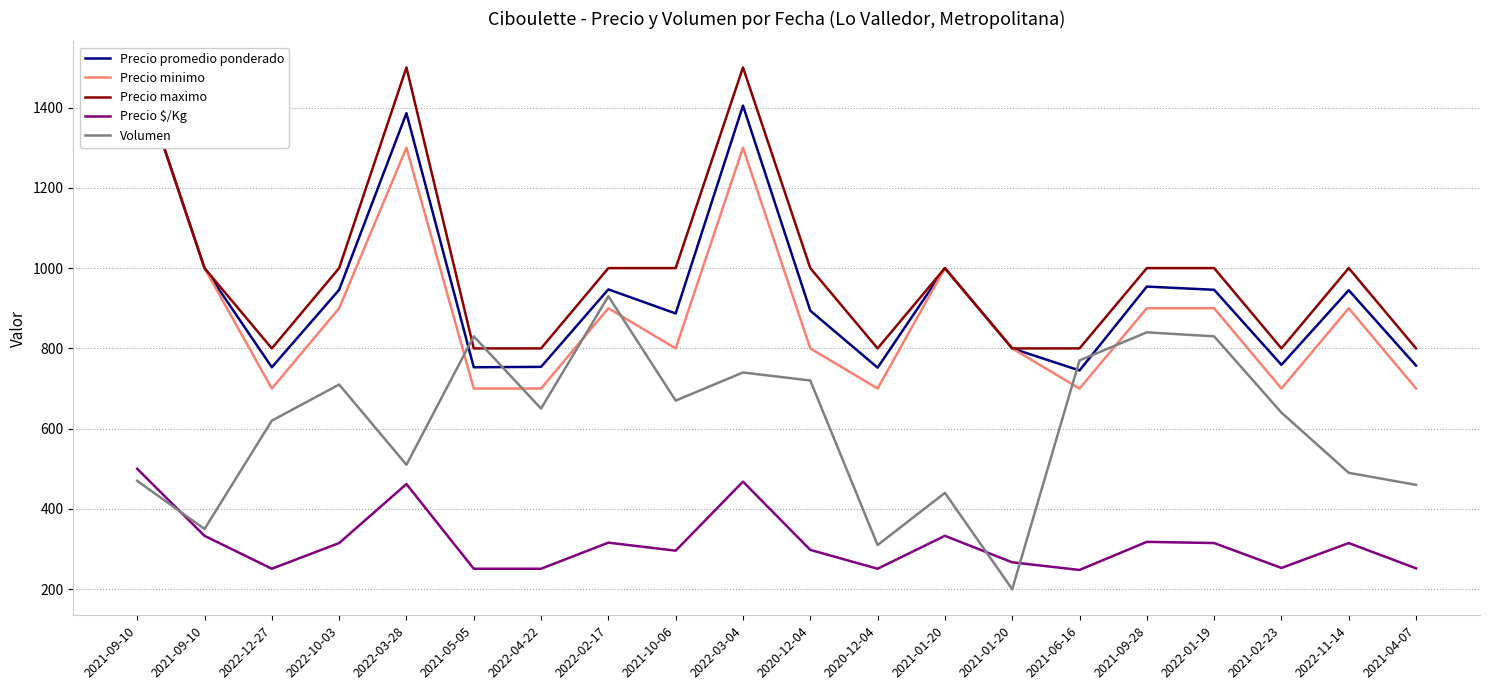

How many interior local valleys does the Volumen series have?

6